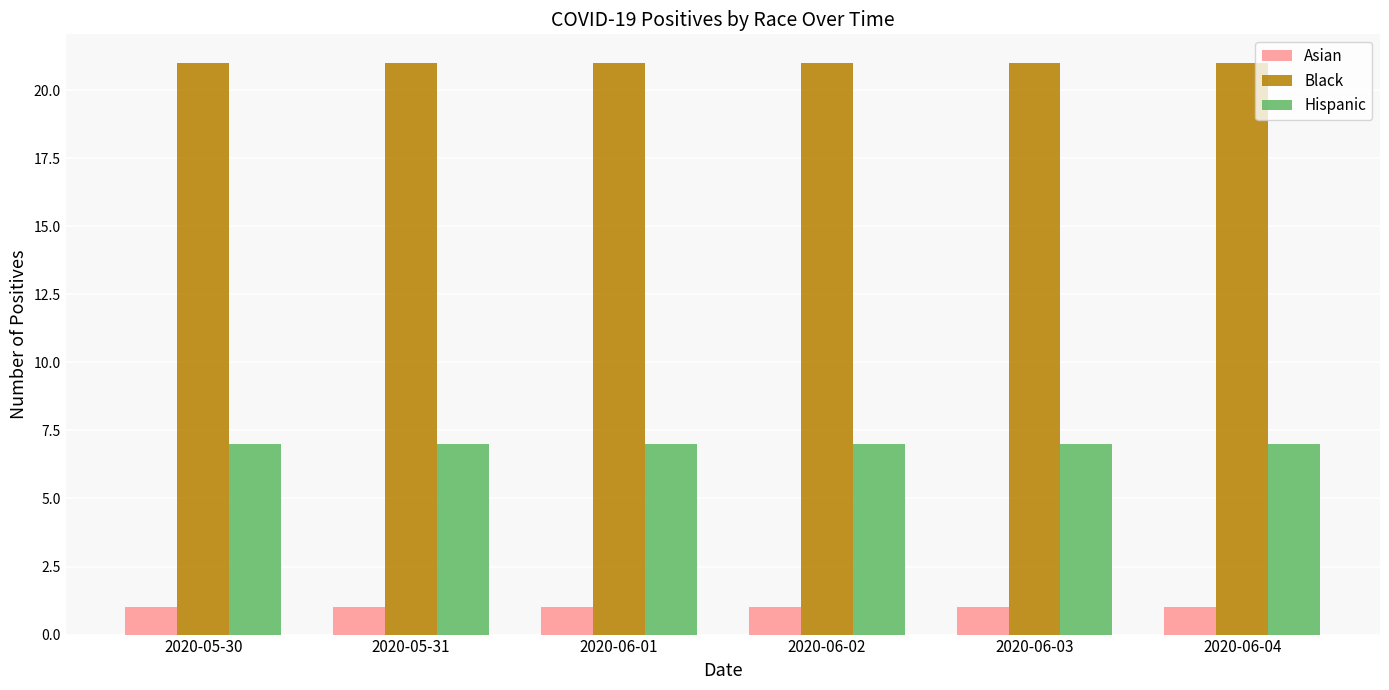

What is the spread (max minus min) of values at 2020-05-31?

20